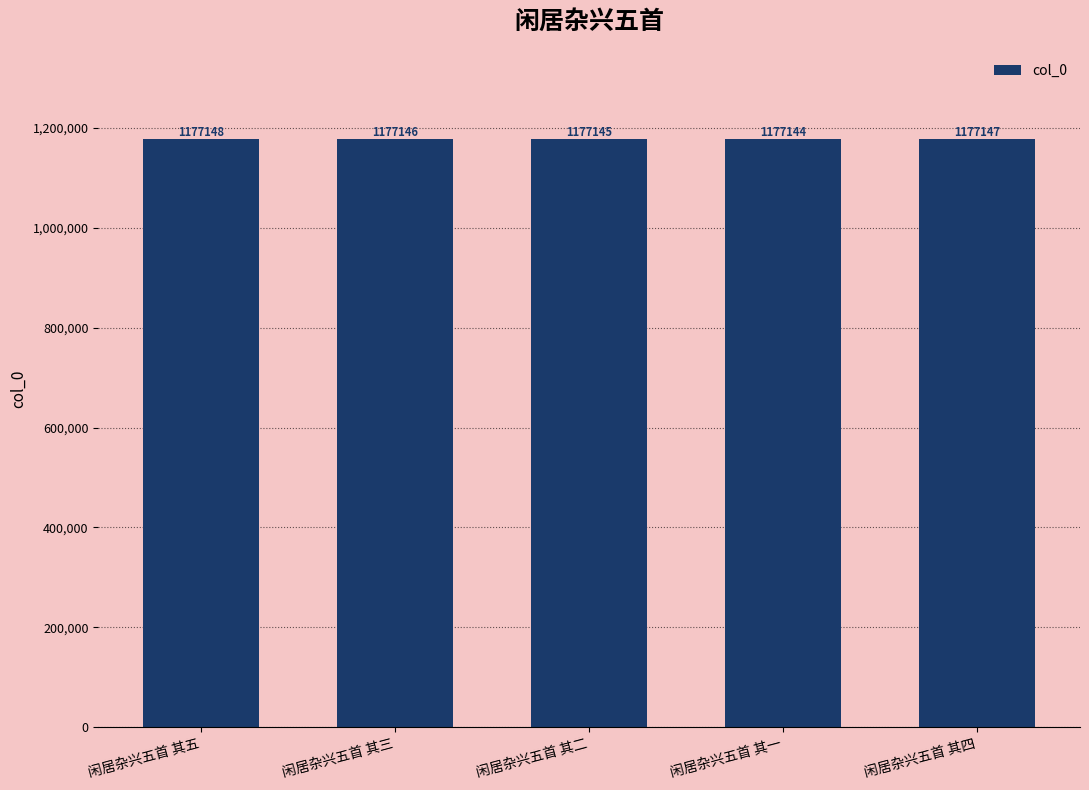

What is the change in value from 闲居杂兴五首 其三 to 闲居杂兴五首 其四?

+1